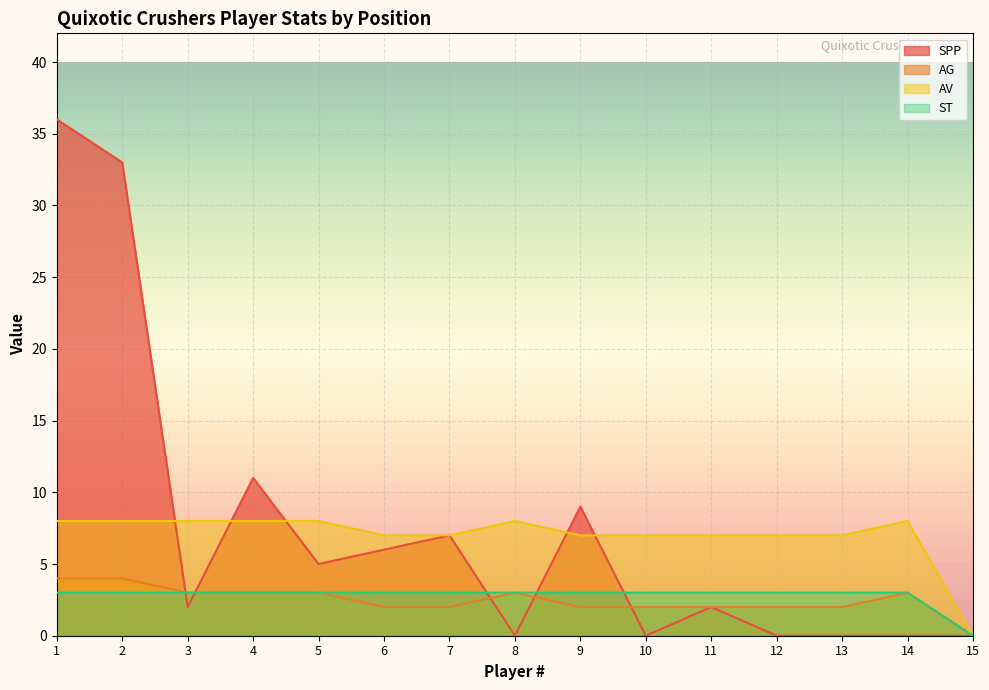

At which category is the sum across all series the highest?

1